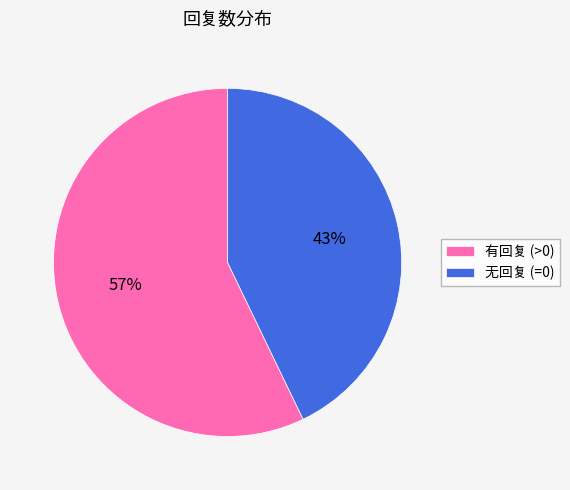

Which category accounts for the majority?

有回复 (>0)